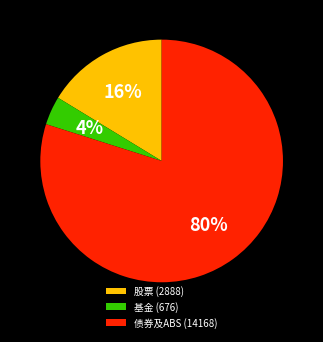

To the nearest percent, what percentage of the pie is 基金 (676)?

4%